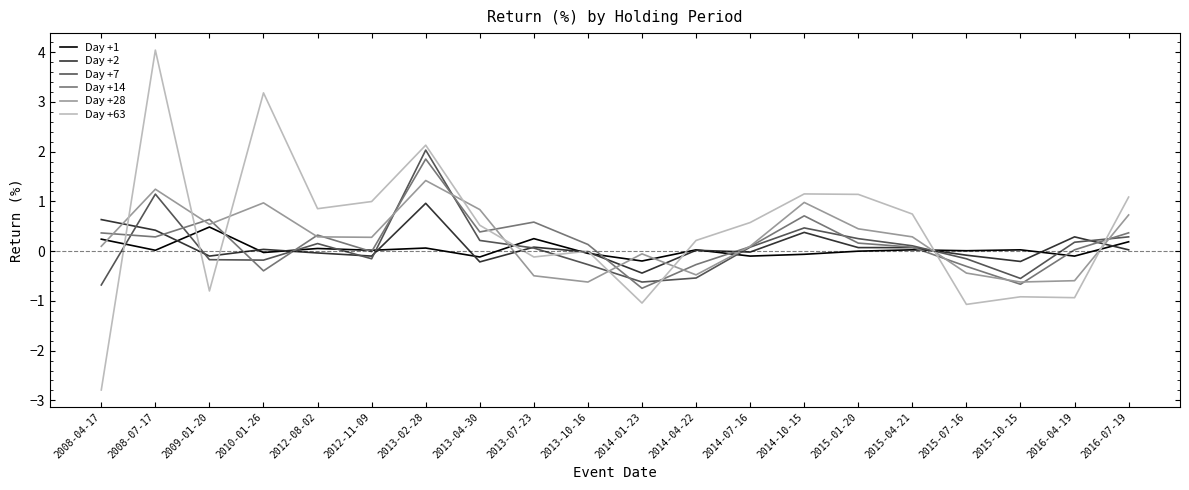

At how many categories does at least one series exceed 3?

2